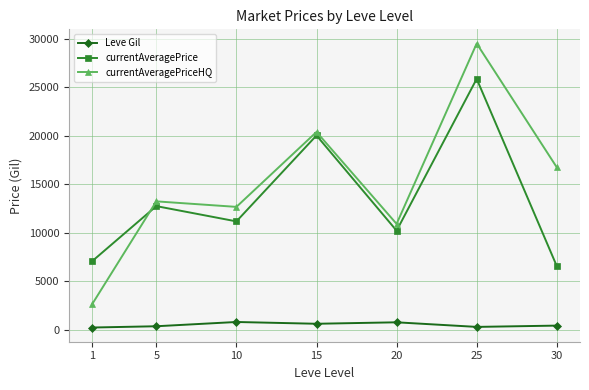

True or false: Leve Gil and currentAveragePrice intersect in this chart.

False